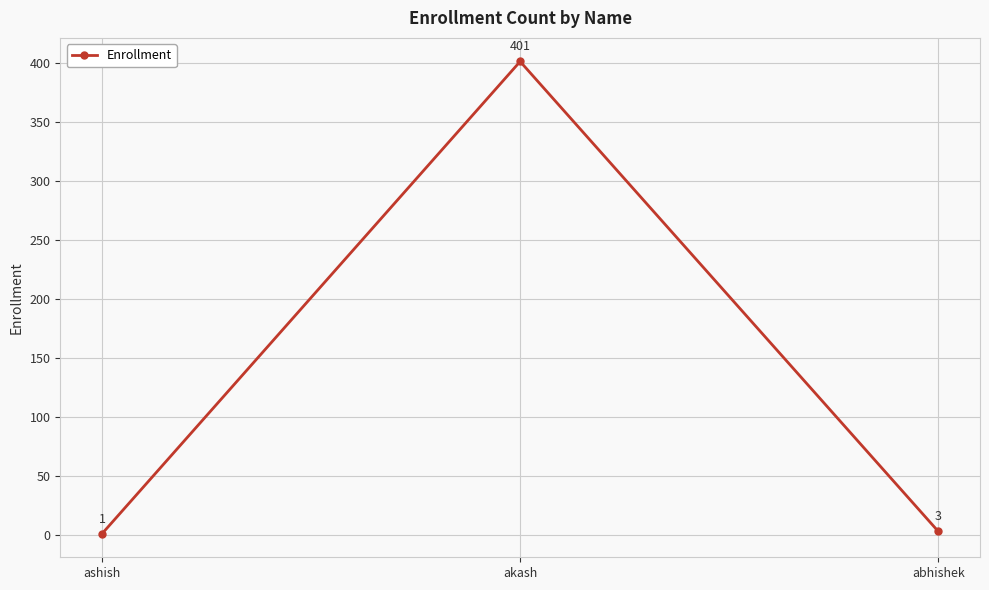

Reading left to right, extract all data points from this chart.

ashish=1	akash=401	abhishek=3